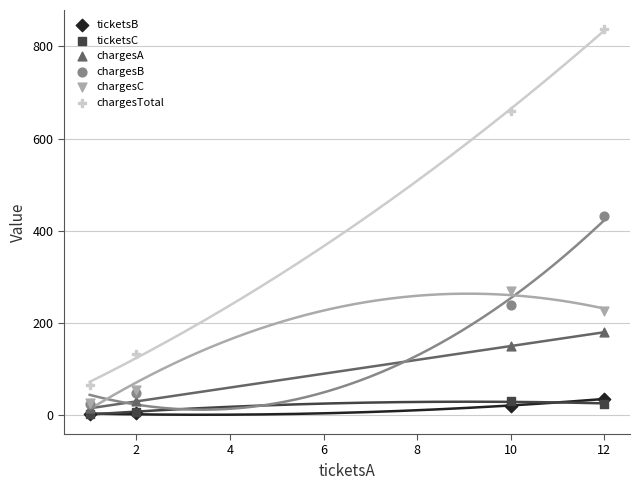

Across all series, what Y value is closest to 419?

432